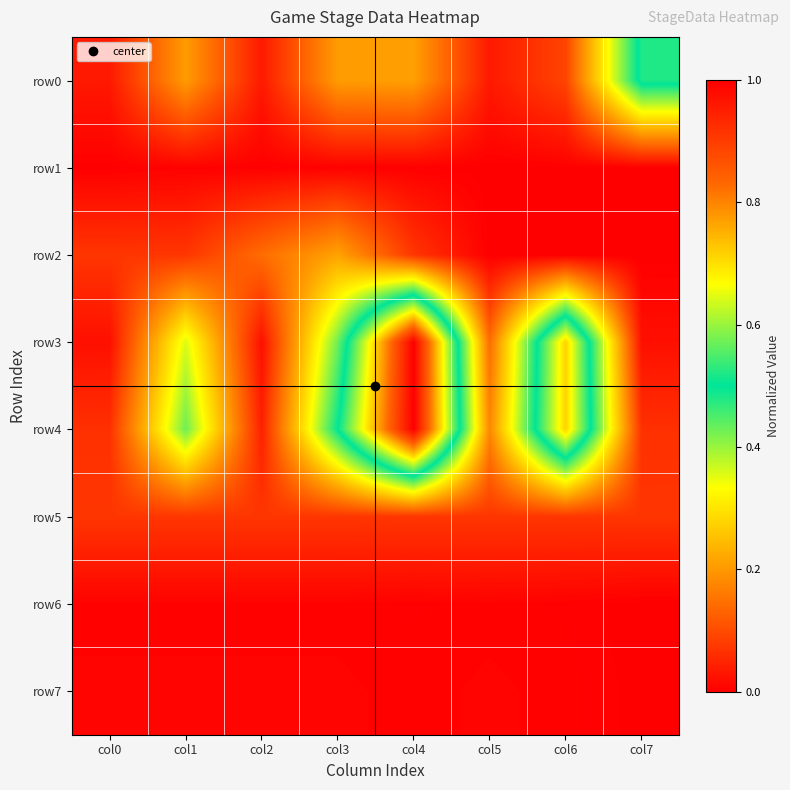

Reading left to right, transcribe all the data shown in this chart.

row0: col0=0.0	col1=0.2	col2=0.0	col3=0.2	col4=0.2	col5=0.0	col6=0.1	col7=0.5
row1: col0=0.0	col1=0.0	col2=0.0	col3=0.0	col4=0.0	col5=0.0	col6=0.0	col7=0.0
row2: col0=0.1	col1=0.1	col2=0.1	col3=0.2	col4=0.1	col5=0.0	col6=0.0	col7=0.0
row3: col0=0.0	col1=0.4	col2=0.0	col3=0.4	col4=1.0	col5=0.1	col6=0.7	col7=0.0
row4: col0=0.1	col1=0.4	col2=0.0	col3=0.5	col4=1.0	col5=0.2	col6=0.7	col7=0.1
row5: col0=0.1	col1=0.1	col2=0.1	col3=0.1	col4=0.1	col5=0.1	col6=0.1	col7=0.1
row6: col0=0.0	col1=0.0	col2=0.0	col3=0.0	col4=0.0	col5=0.0	col6=0.0	col7=0.0
row7: col0=0.0	col1=0.0	col2=0.0	col3=0.0	col4=0.0	col5=0.0	col6=0.0	col7=0.0